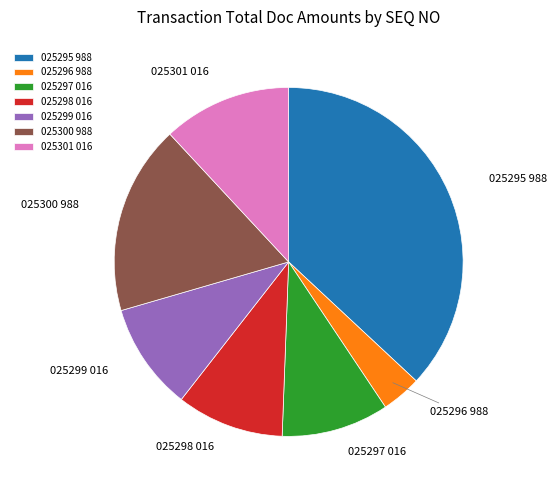

Which has a higher value, 025297 016 or 025300 988?

025300 988